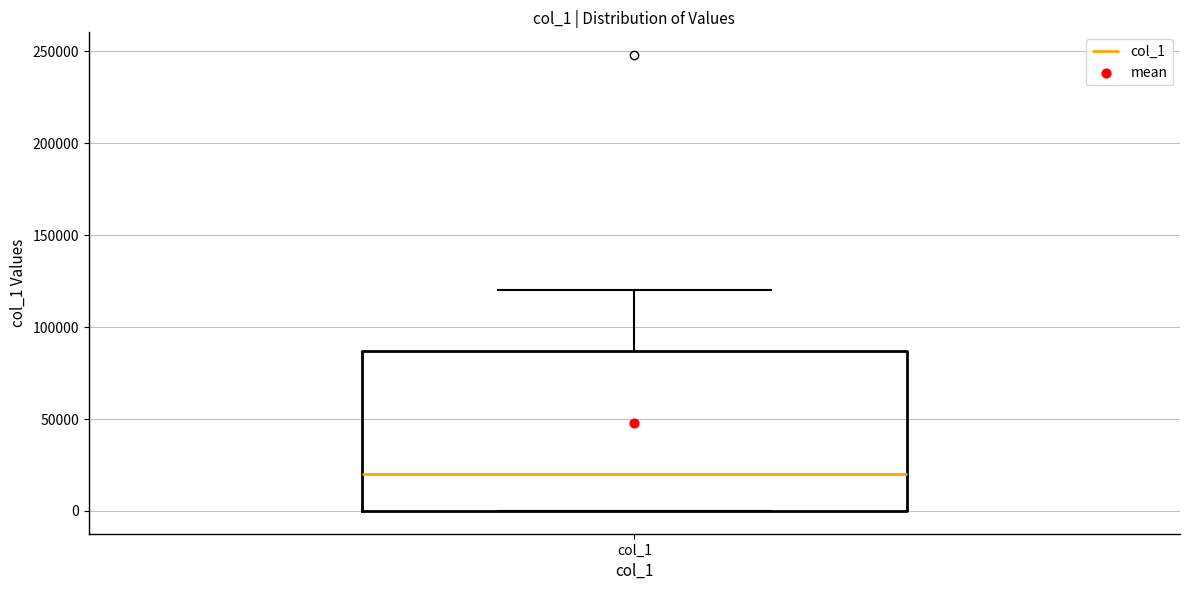

Transcribe this box plot: give where the median line is, the range the box spans, and where the two whiskers end, as read against the y-axis. The values are not printed on the chart, so give them approximately, as read against the axis.

median 20000, box 0 to 85000, whiskers 0 to 120000